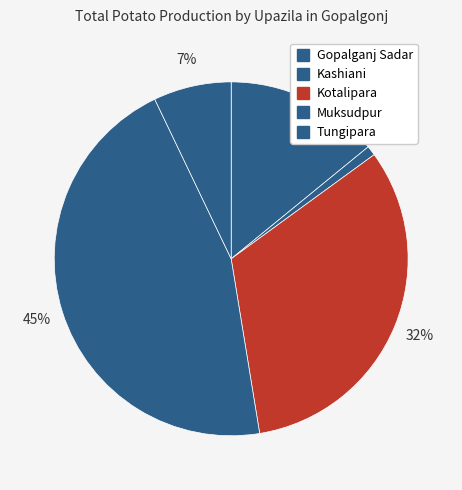

The Kashiani slice represents 13% of the pie. True or false?

False